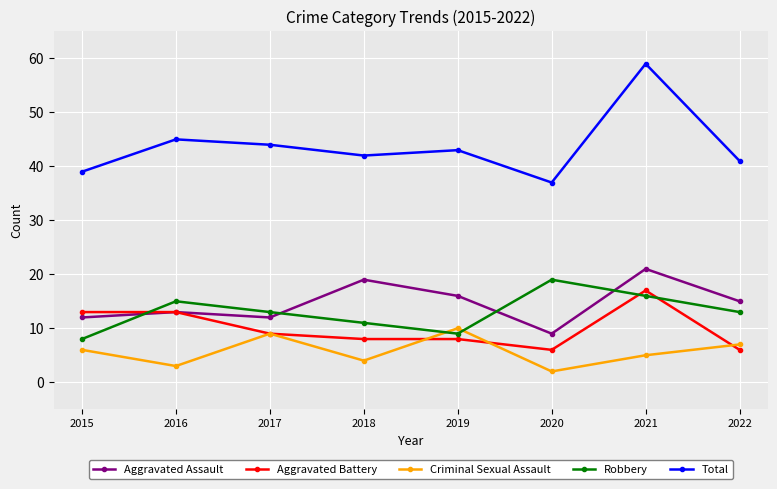

What is the difference between the Total values at 2017 and 2018?

2